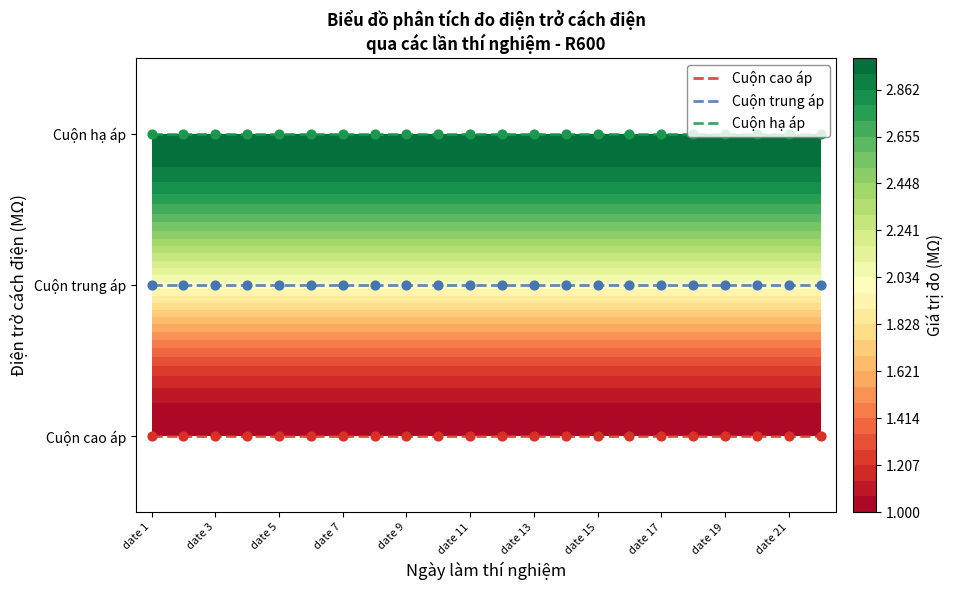

What is the spread (max minus min) of values at 13?

2